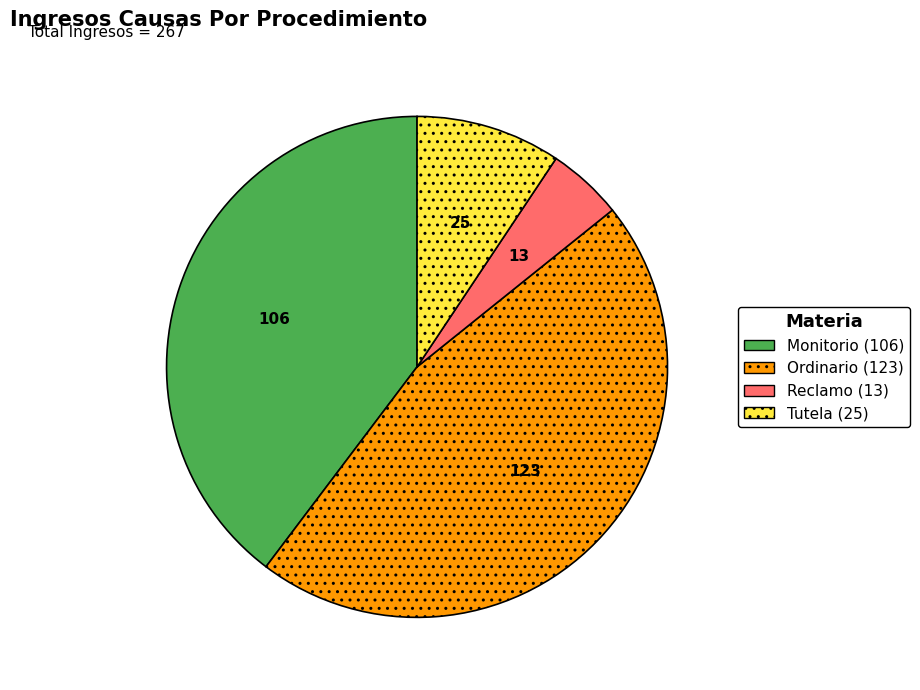

Which category has the smallest portion of the pie?

Reclamo